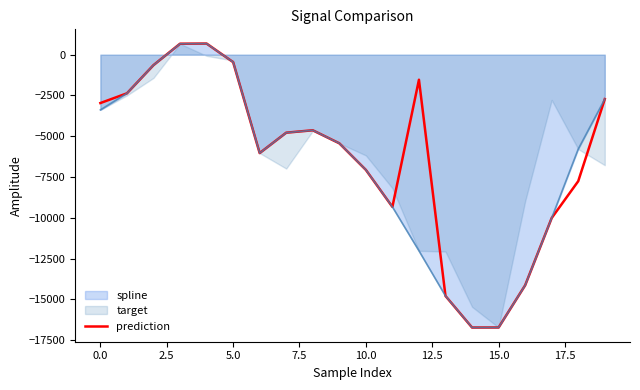

What is the maximum value for spline?

684.1